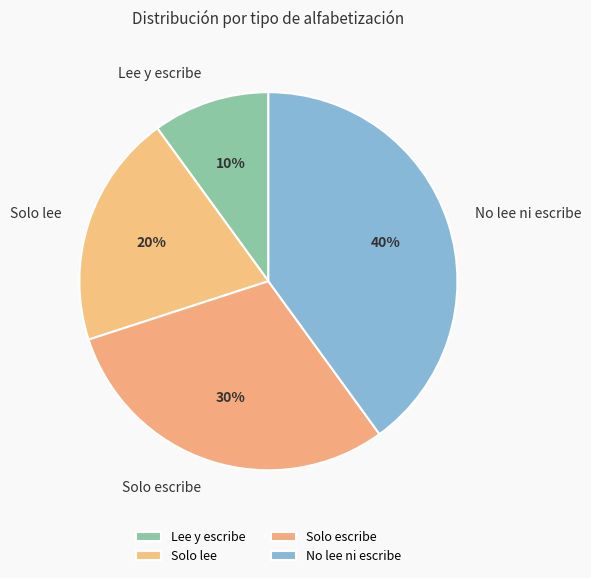

Is the sum of Solo lee and Lee y escribe greater than half?

No